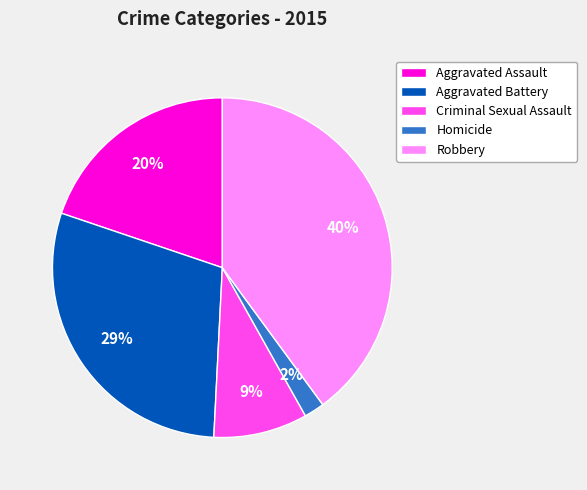

To the nearest percent, what is the difference between the Aggravated Battery and Robbery slice percentages?

11%